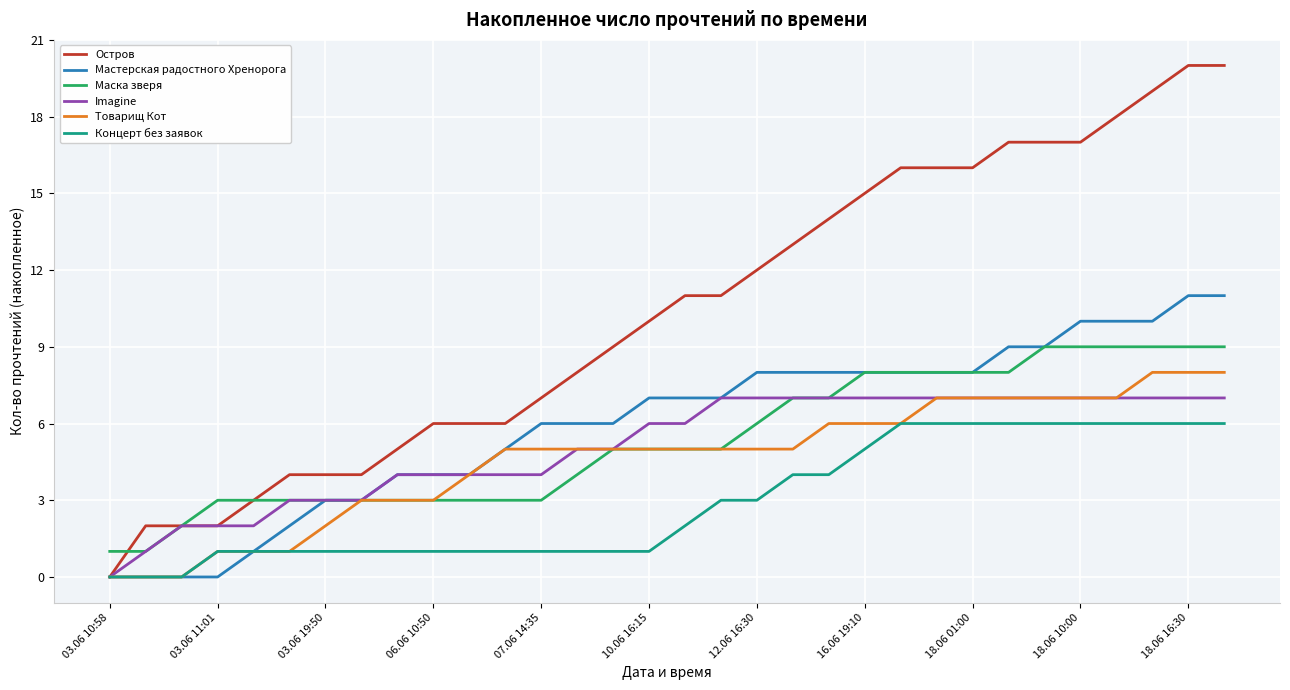

True or false: Концерт без заявок and Маска зверя cross at least once.

False